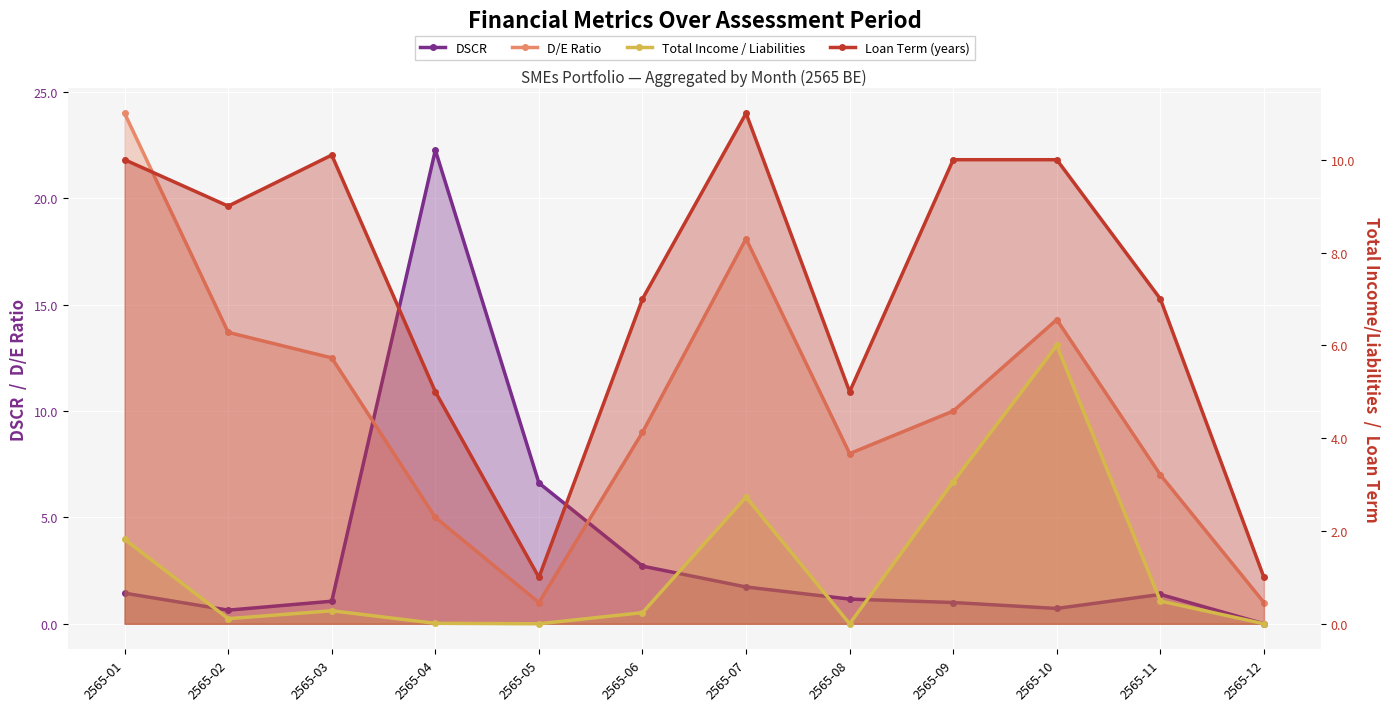

List the series in order of their peak value, highest first.

D/E Ratio, DSCR, Loan Term (years), Total Income / Liabilities